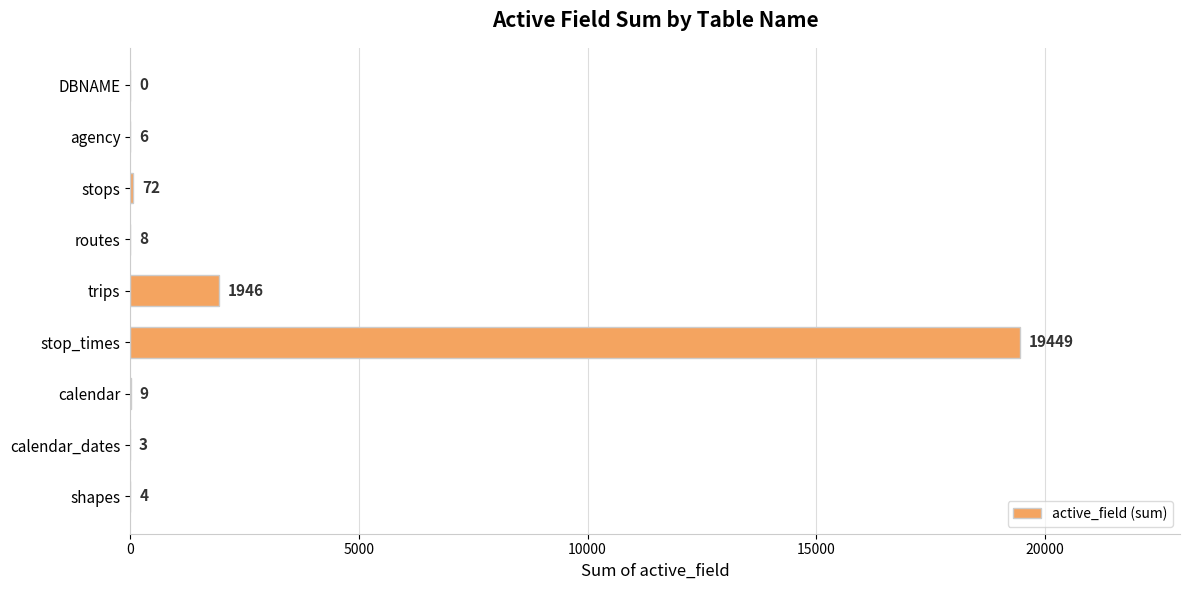

What is the change in value from agency to stops?

+66